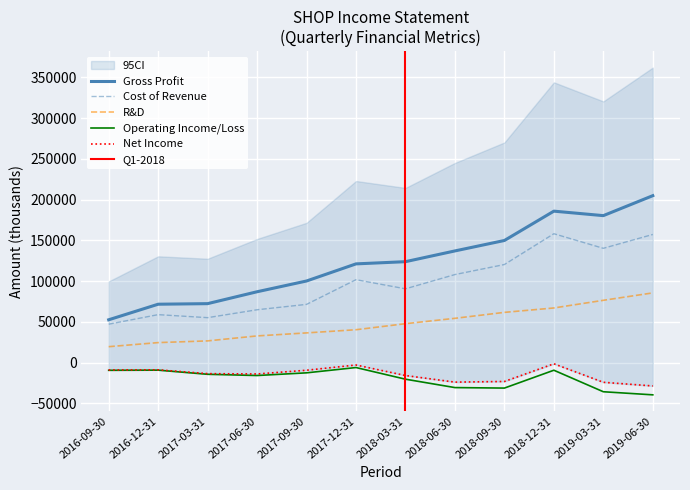

True or false: Total Revenue has more than 2 interior local peaks.

False